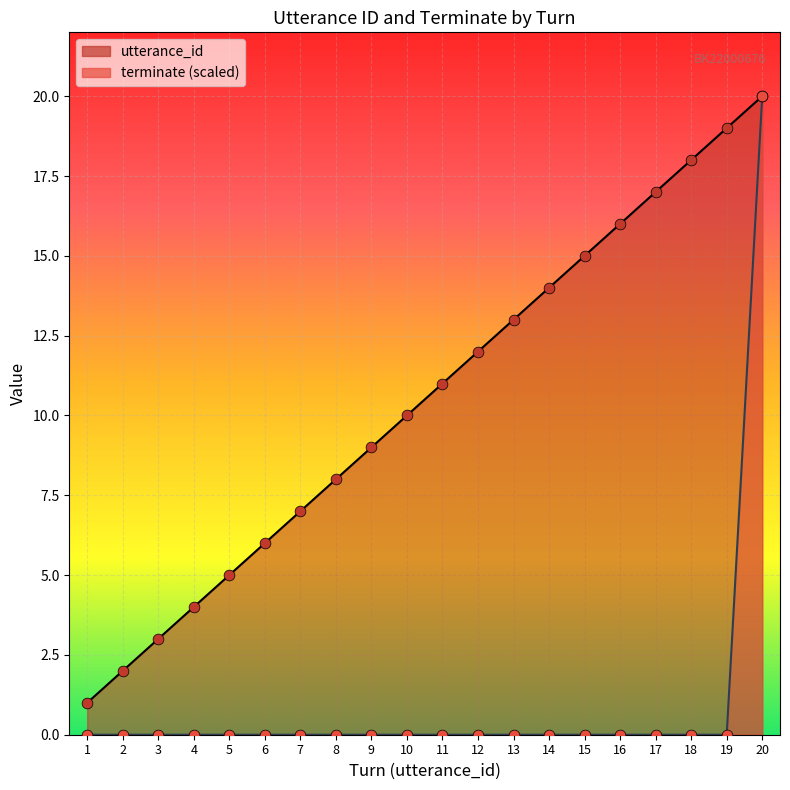

Which series contains the highest Y value?

utterance_id